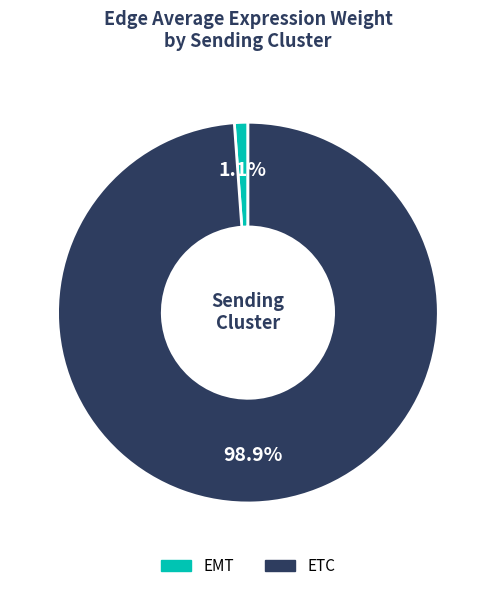

Does any single category account for the majority?

Yes